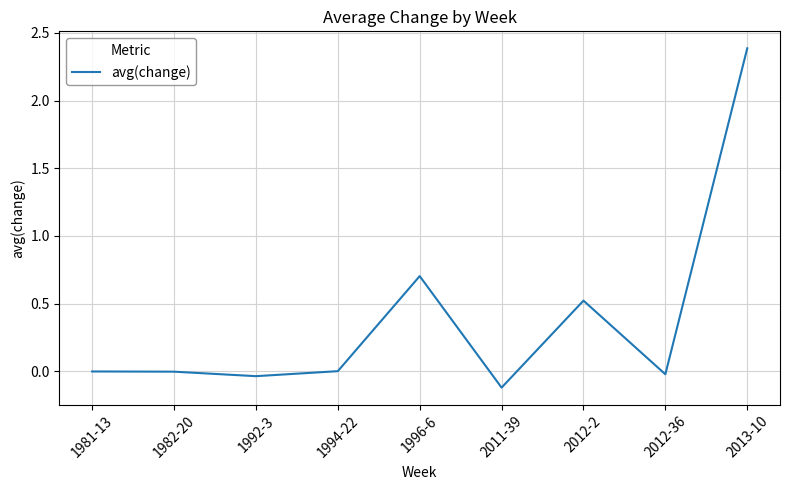

Which label corresponds to the smallest value in the chart?

2011-39